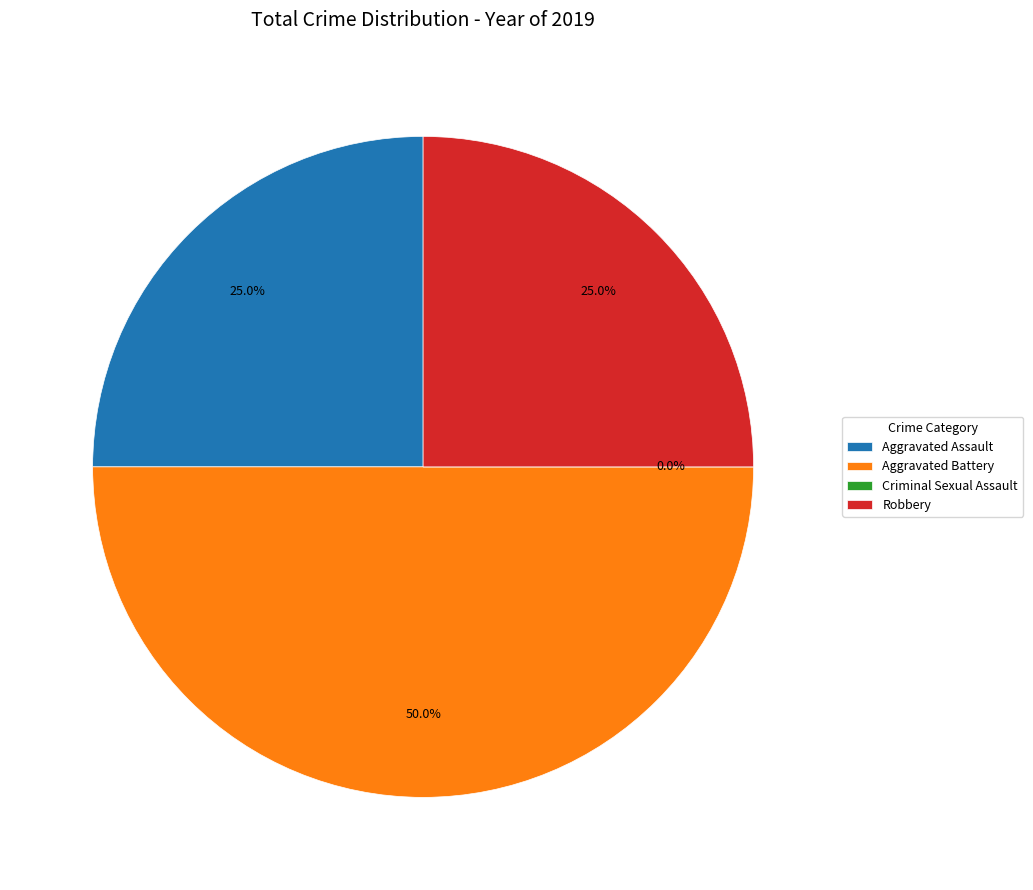

Combined, do Criminal Sexual Assault and Aggravated Assault account for over 50%?

No